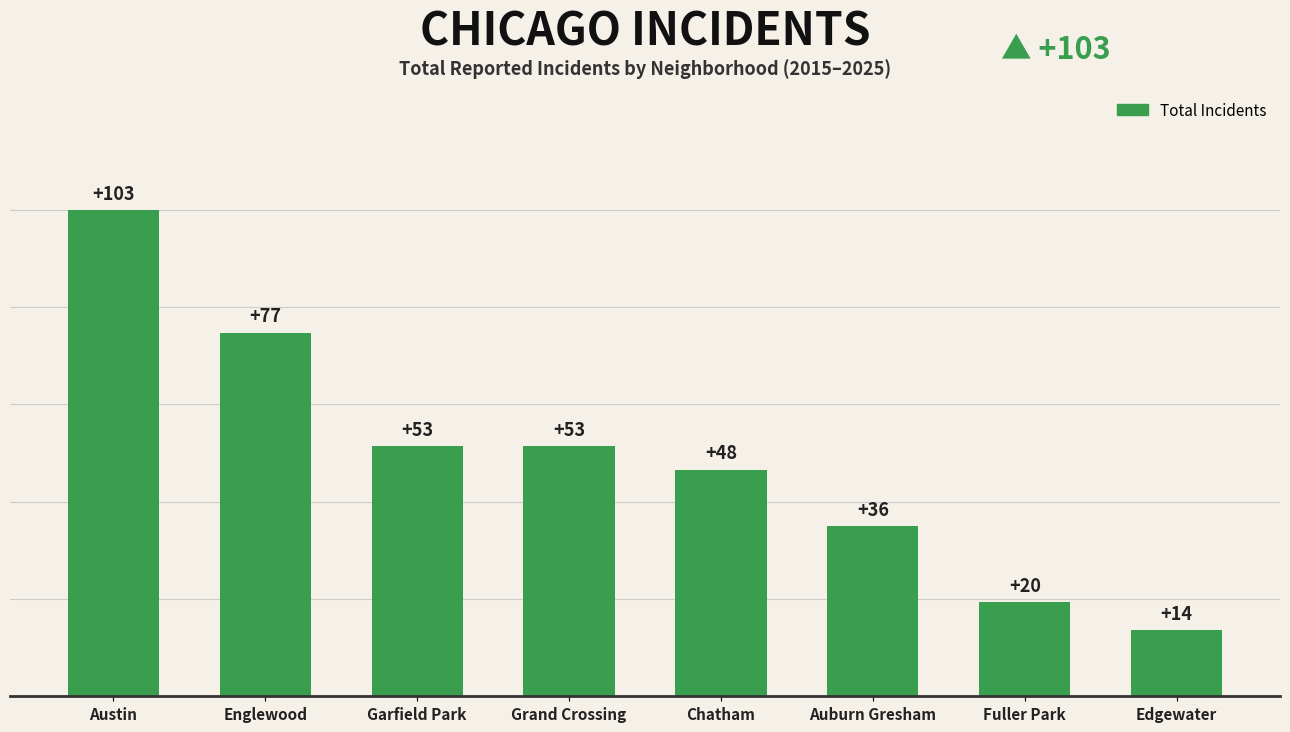

What is the sum of all values?

404